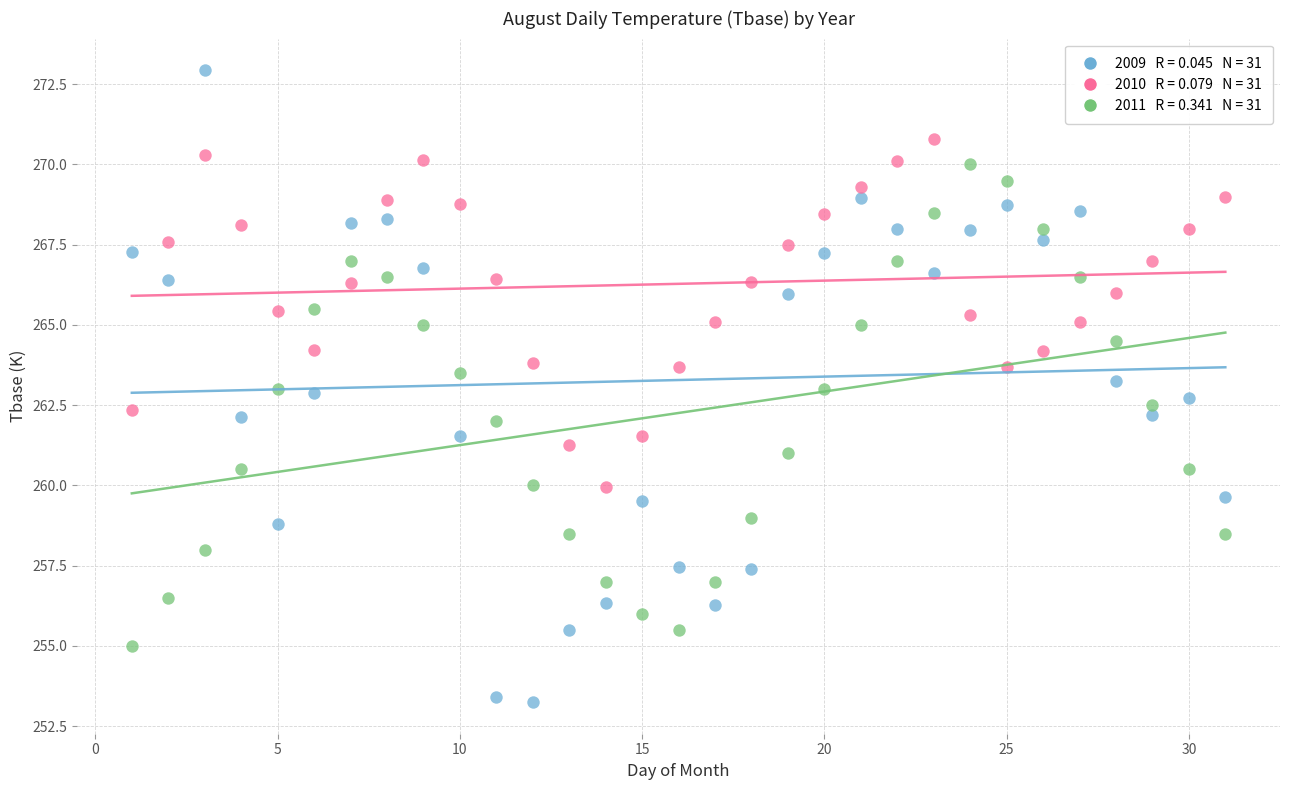

How many points are shown in the scatter plot?

93